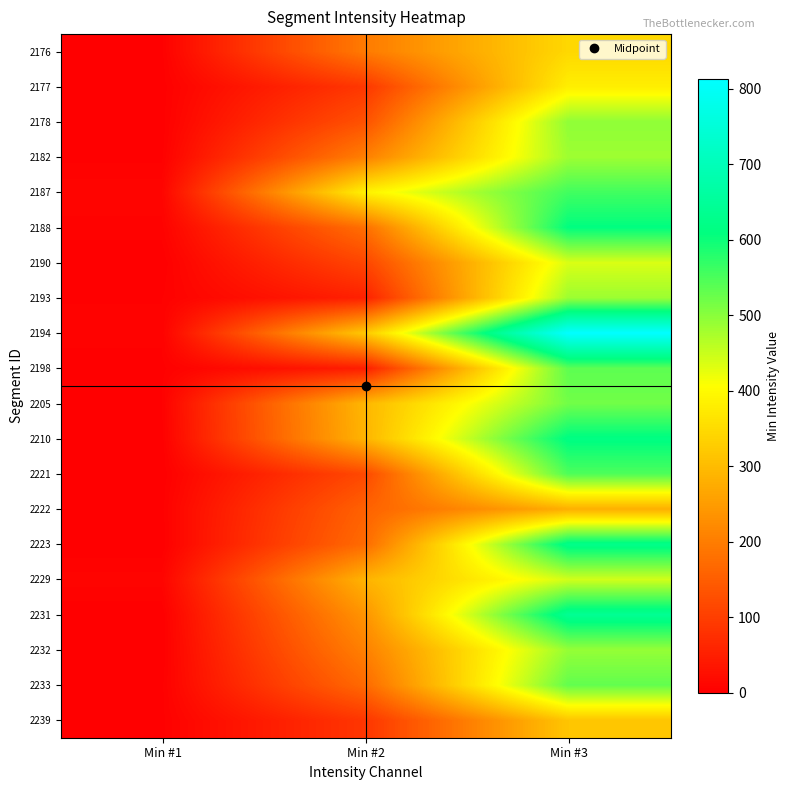

Which series has the largest range (max minus min)?

2194